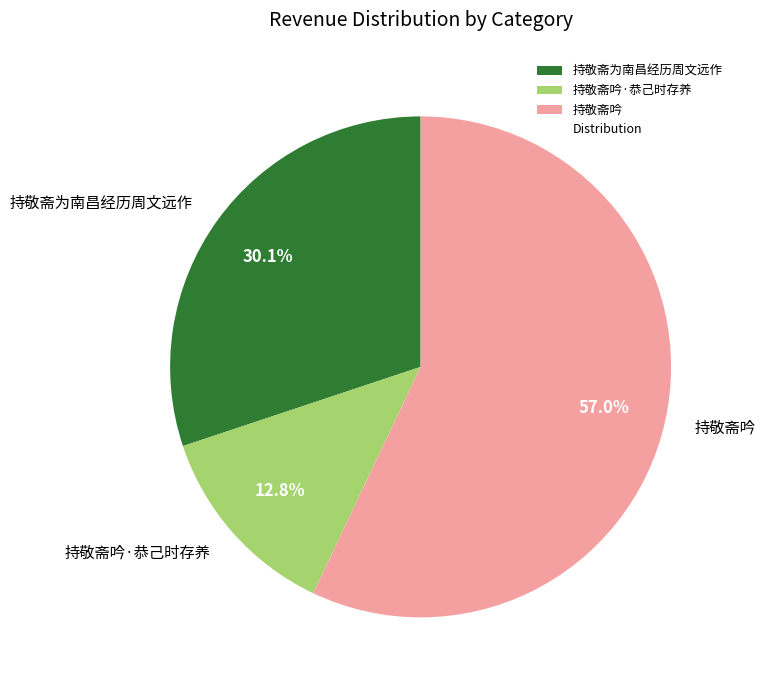

To the nearest percent, what is the average slice percentage?

33%